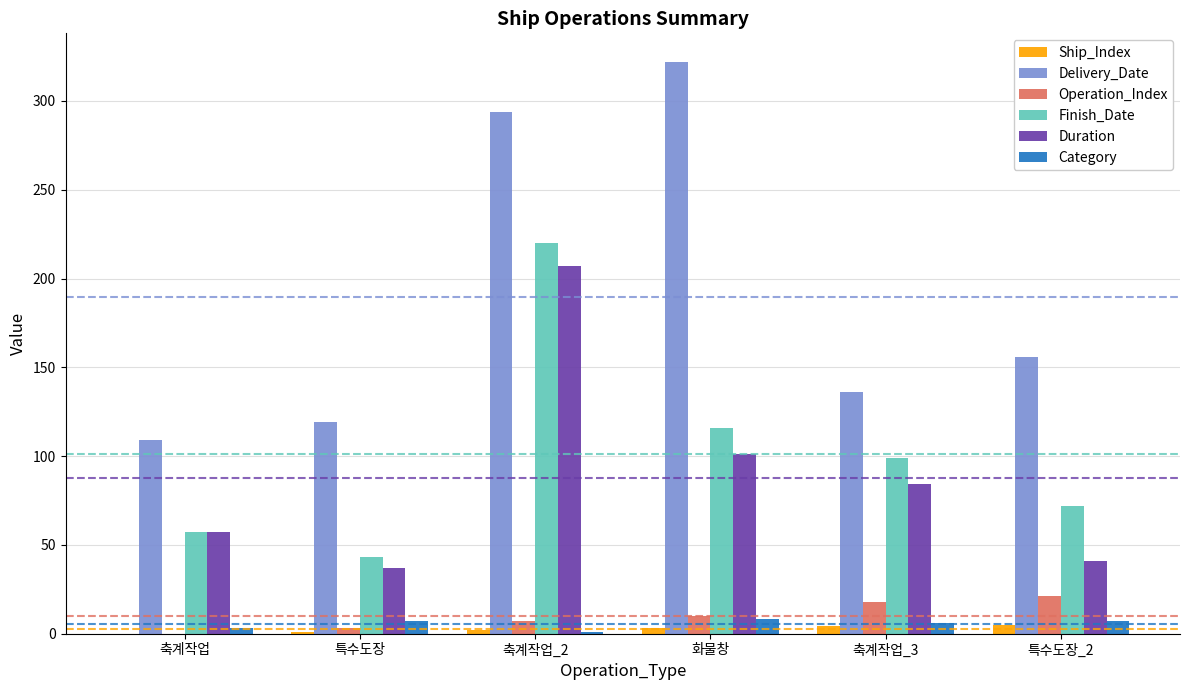

What is the sum of all Duration values?

527